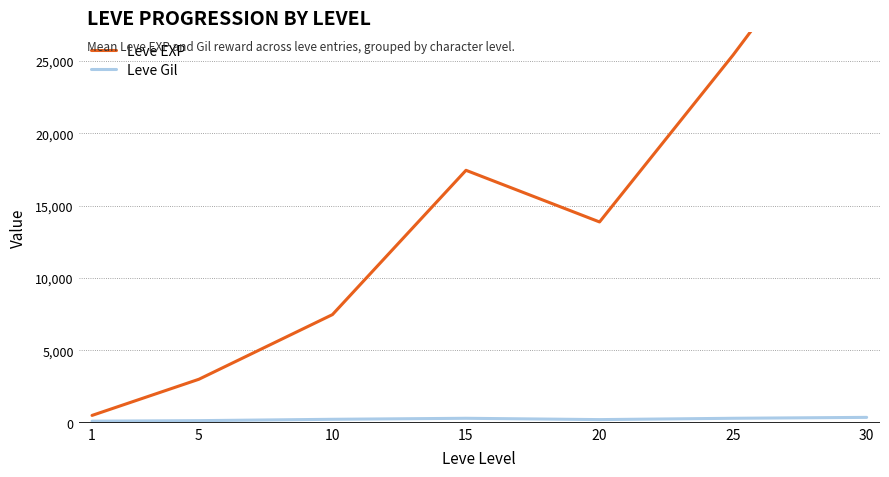

Reading left to right, extract all data points from this chart.

Leve EXP: 1=510.2	5=3008.3	10=7475.0	15=17445.0	20=13876.7	25=25410.0	30=37715.0
Leve Gil: 1=113.0	5=149.3	10=242.5	15=312.0	20=220.8	25=312.7	30=375.2